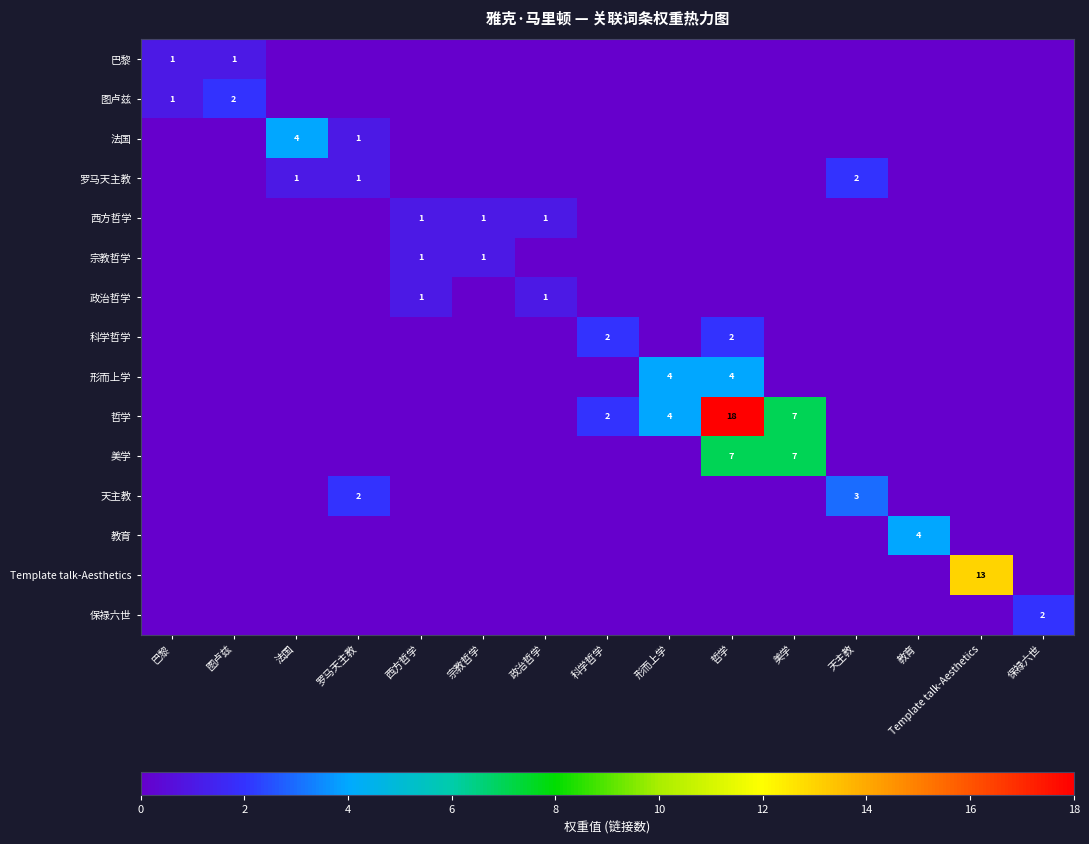

How many data points in 哲学 are above 0?

4